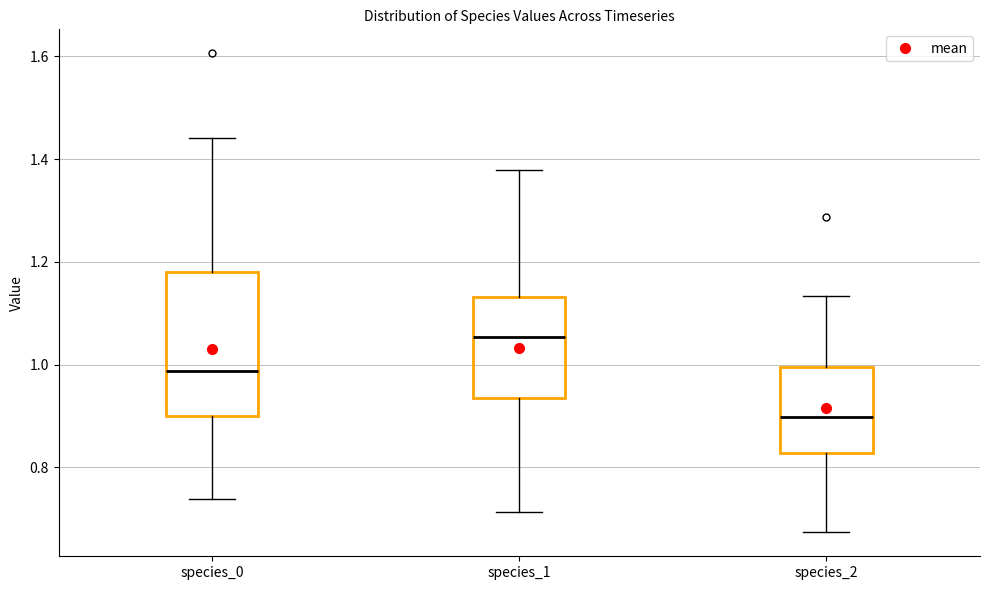

Where does the median line of the box for species_1 sit on the y-axis? The values are not printed on the chart, so give them approximately, as read against the axis.

1.06